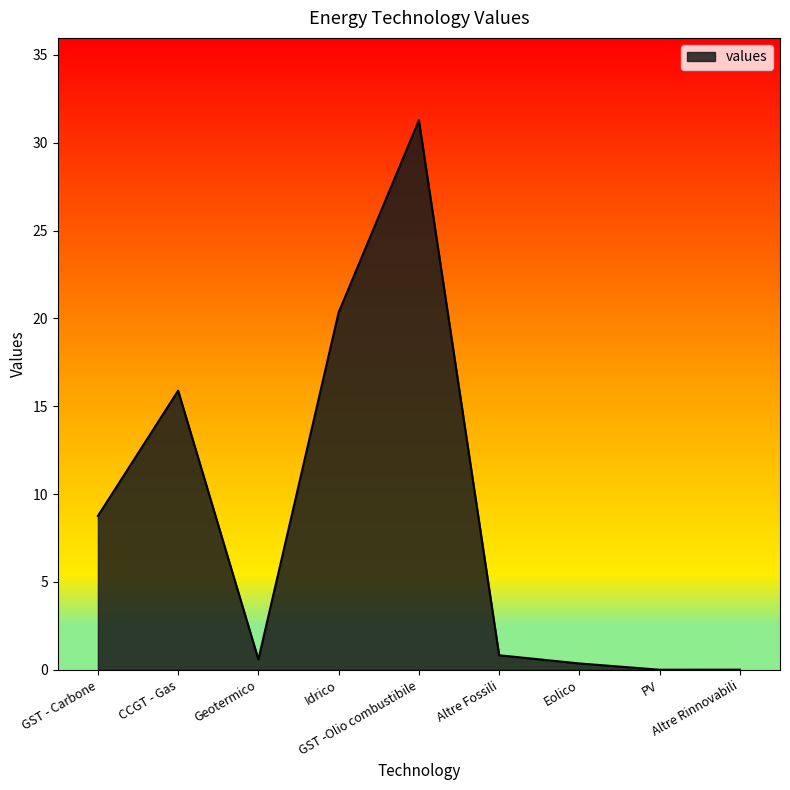

At which label is the value closest to 15?

CCGT - Gas